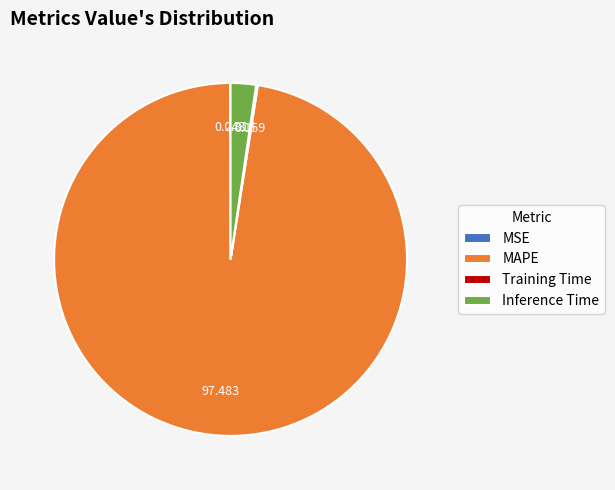

Which category has the biggest portion of the pie?

MAPE